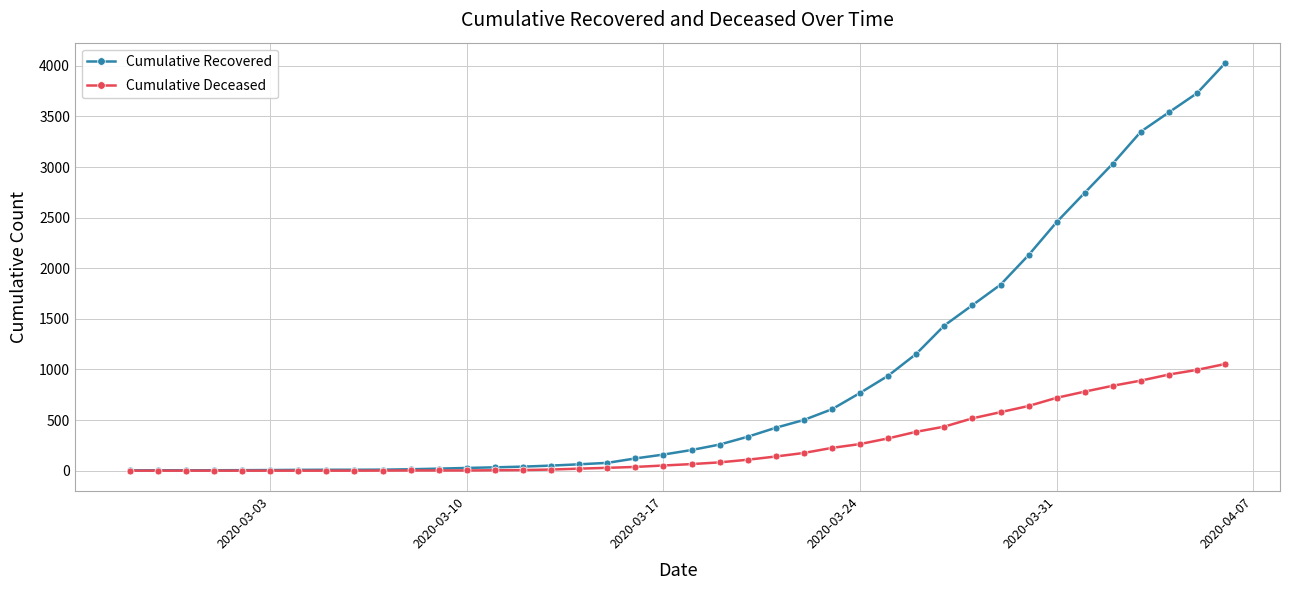

Which series has the widest spread of values?

Cumulative Recovered